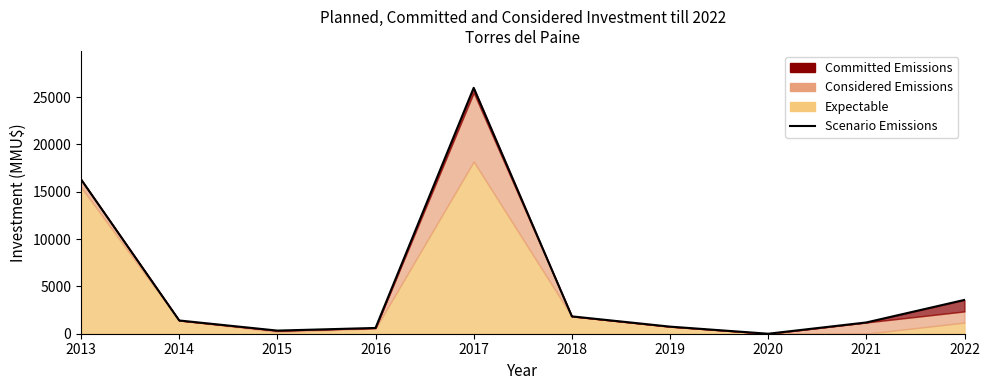

How many lines are shown in the chart?

1